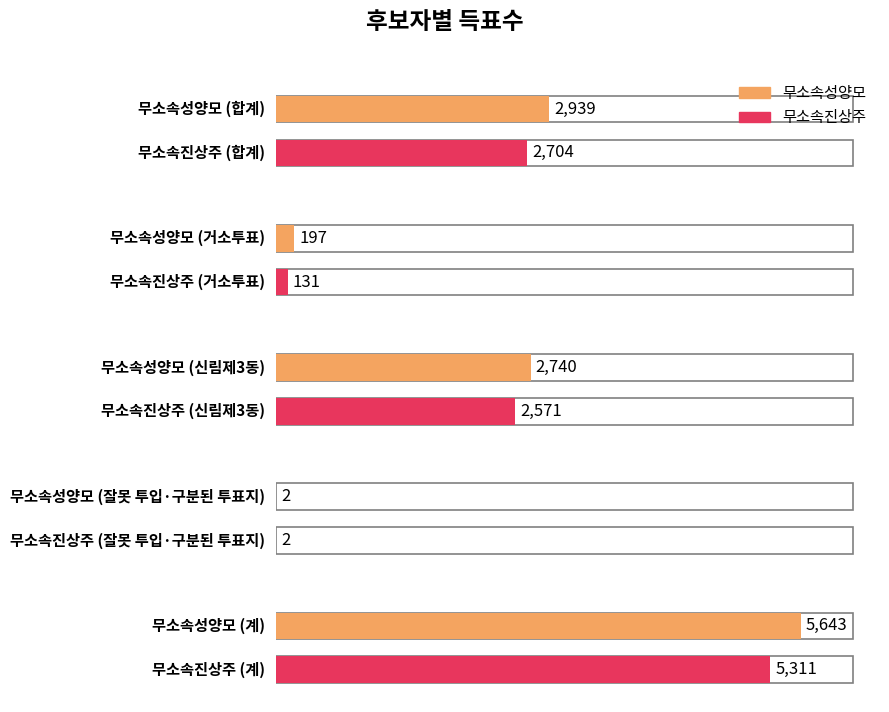

Reading right to left, transcribe all the data shown in this chart.

무소속성양모: 계=5643	잘못 투입·구분된 투표지=2	신림제3동=2740	거소투표=197	합계=2939
무소속진상주: 계=5311	잘못 투입·구분된 투표지=2	신림제3동=2571	거소투표=131	합계=2704